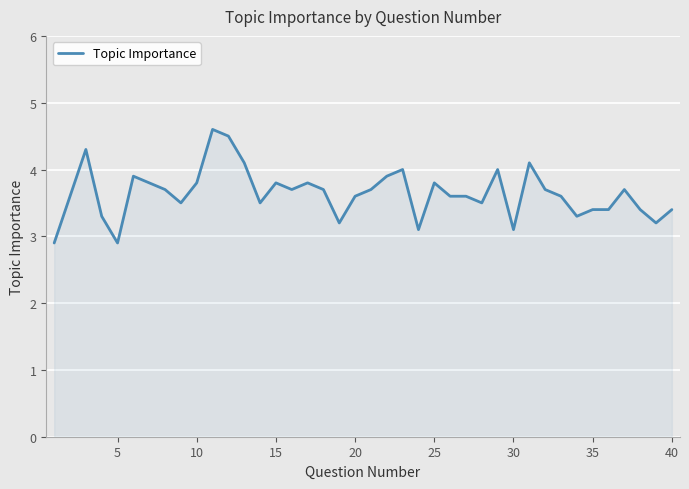

What is the minimum value shown in the chart?

2.9